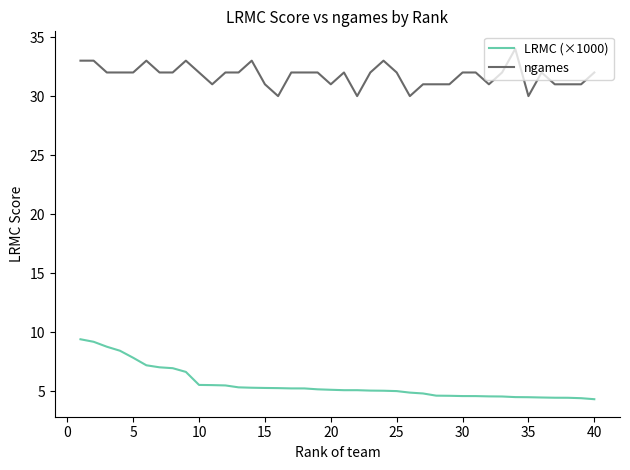

What is the difference between the maximum and minimum values in the ngames series?

4.0